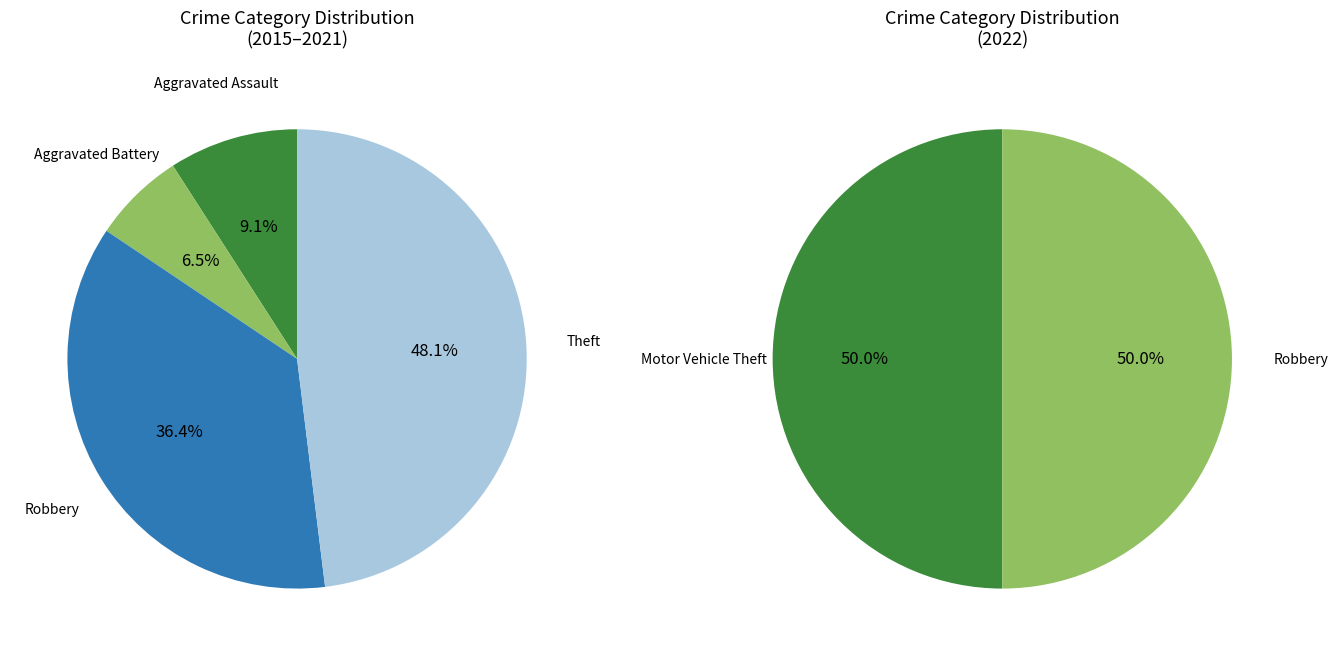

Does any single category account for the majority?

No